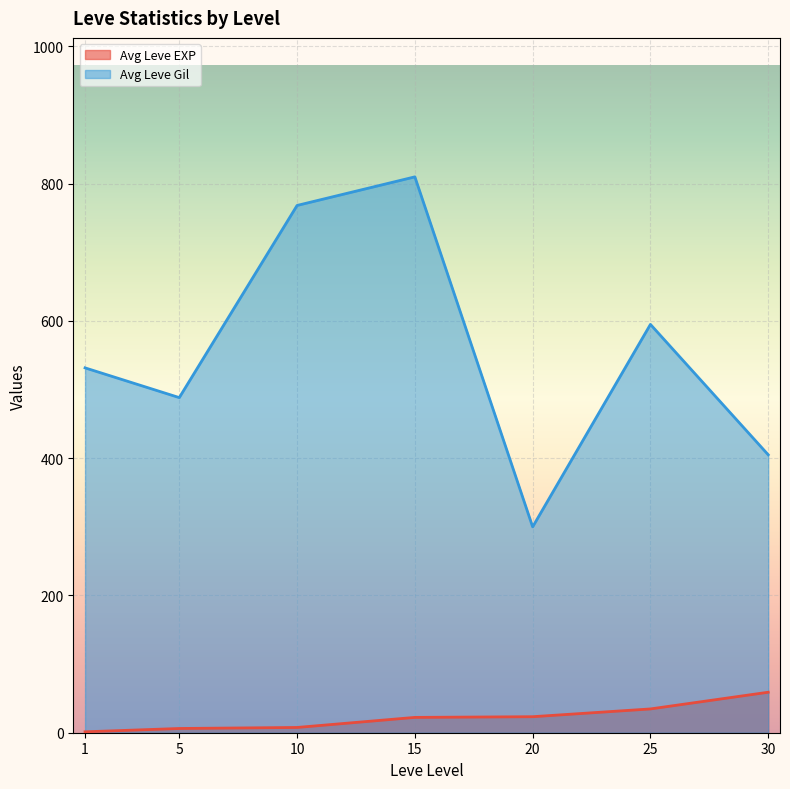

Is it true that Leve Level equals 10 at 13?

True